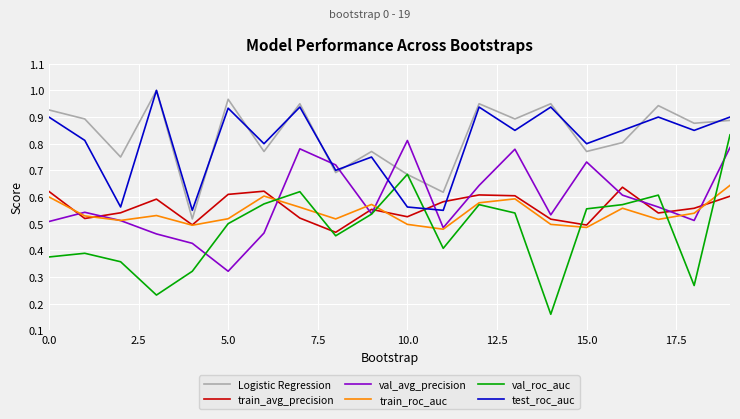

How many times do Logistic Regression and val_avg_precision cross each other?

4